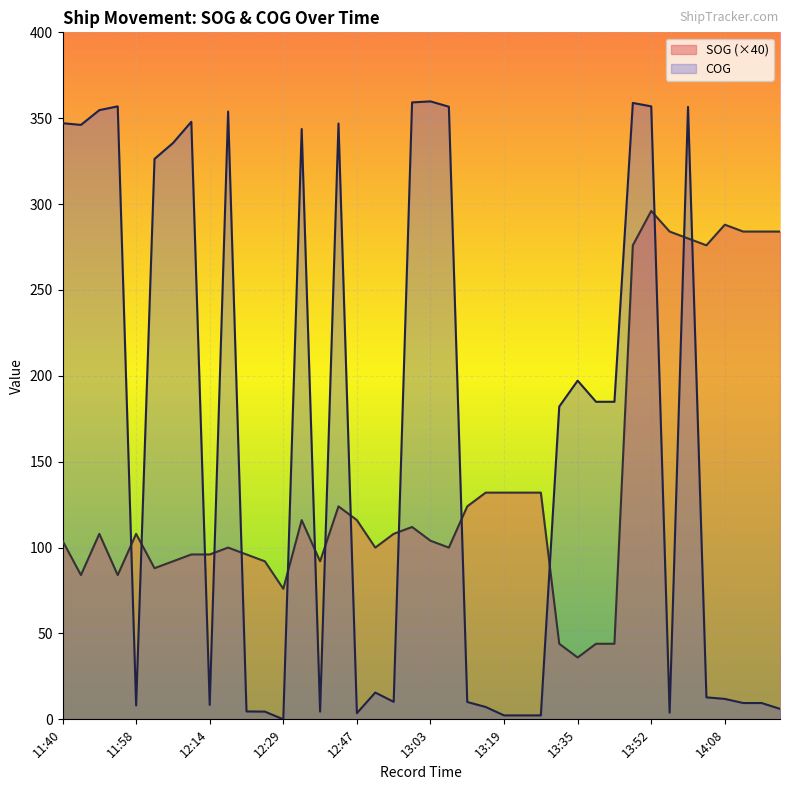

What is the spread (max minus min) of values at 12:22?

91.4